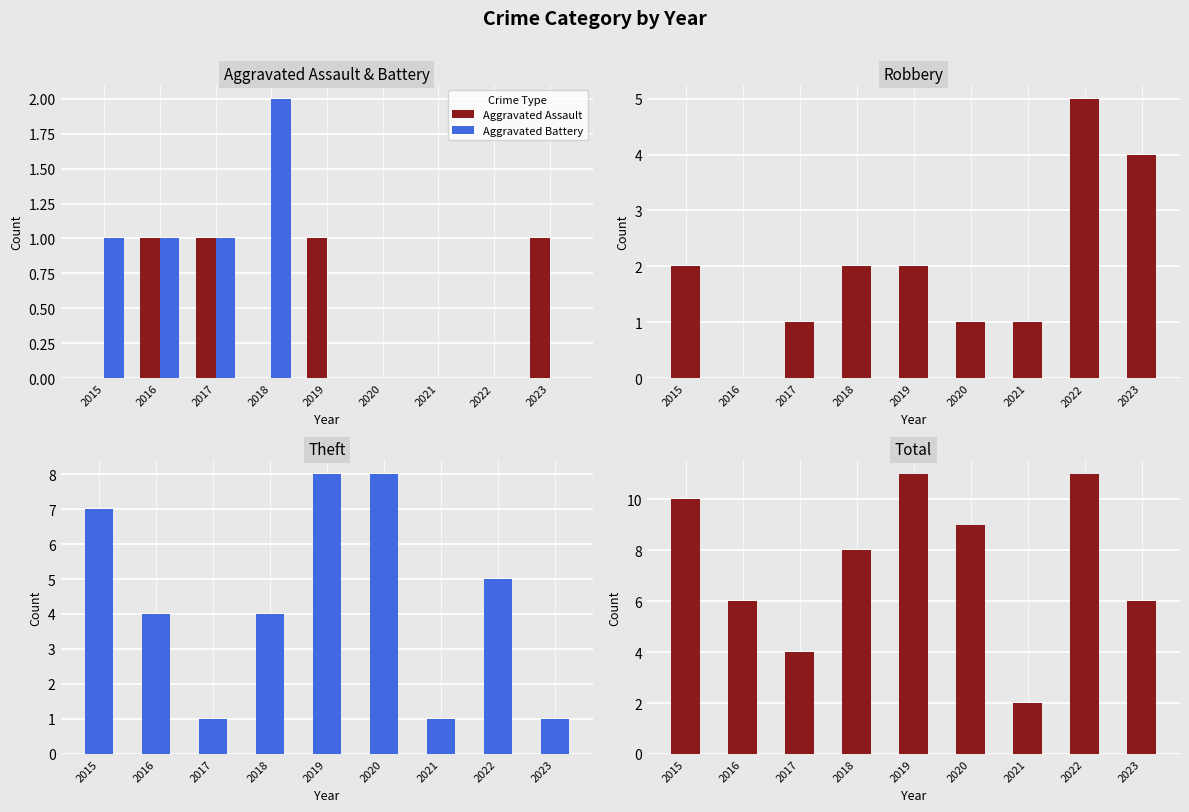

Which series has the largest range (max minus min)?

Total